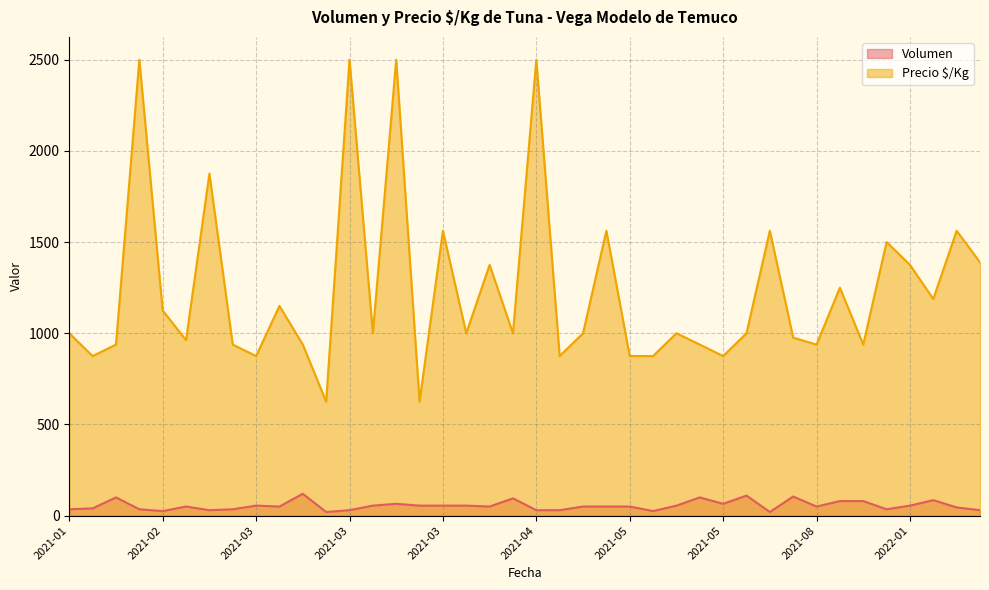

List the series in order of their overall mean, lowest first.

Volumen, Precio $/Kg